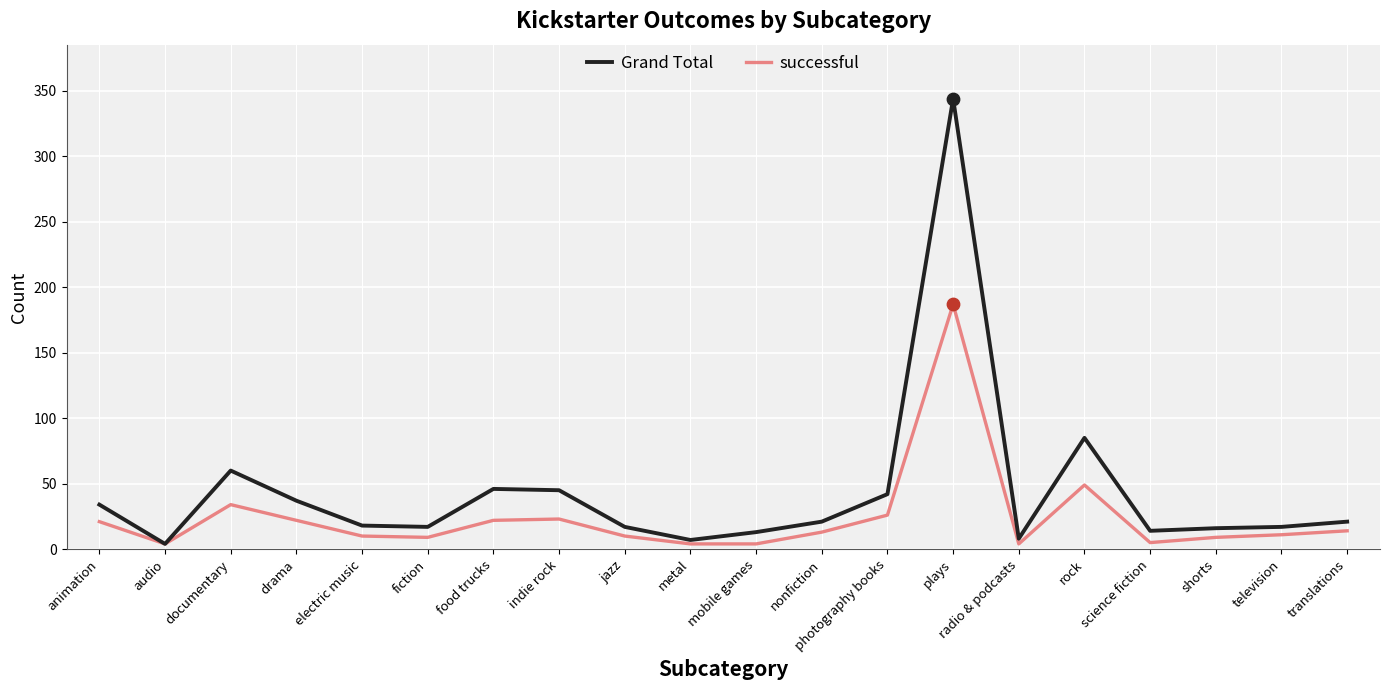

Is the value of Grand Total at fiction greater than the value of successful at metal?

Yes